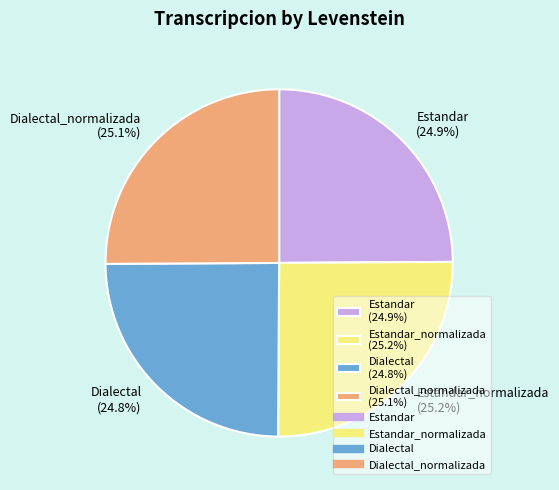

Does Estandar (24.9%) represent more than half of the total?

No